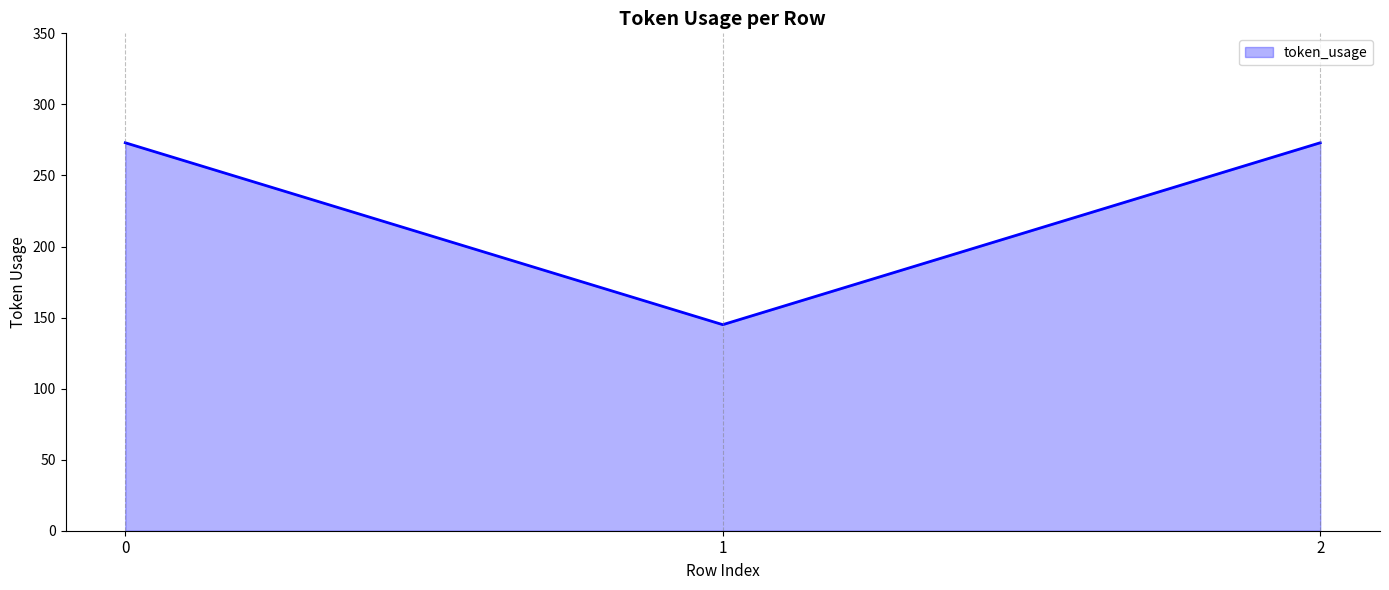

How many categories are shown in the chart?

3